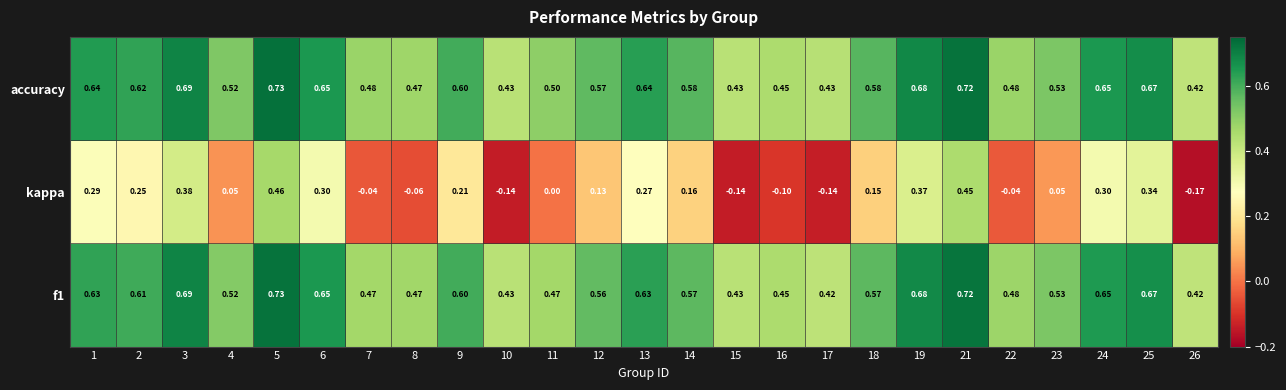

Which series has the largest total across all categories?

accuracy